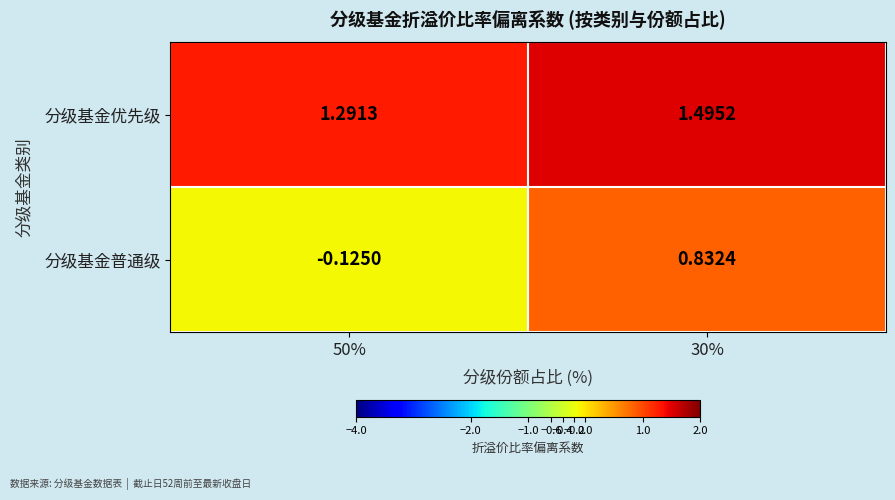

Which series has the widest spread of values?

分级基金普通级